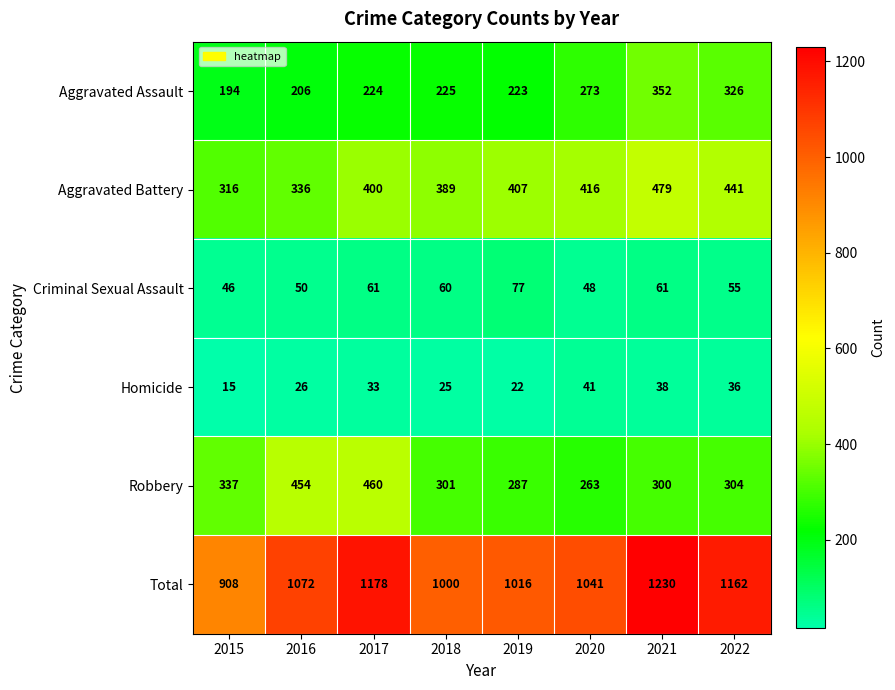

Which category has the highest value across all series?

2021